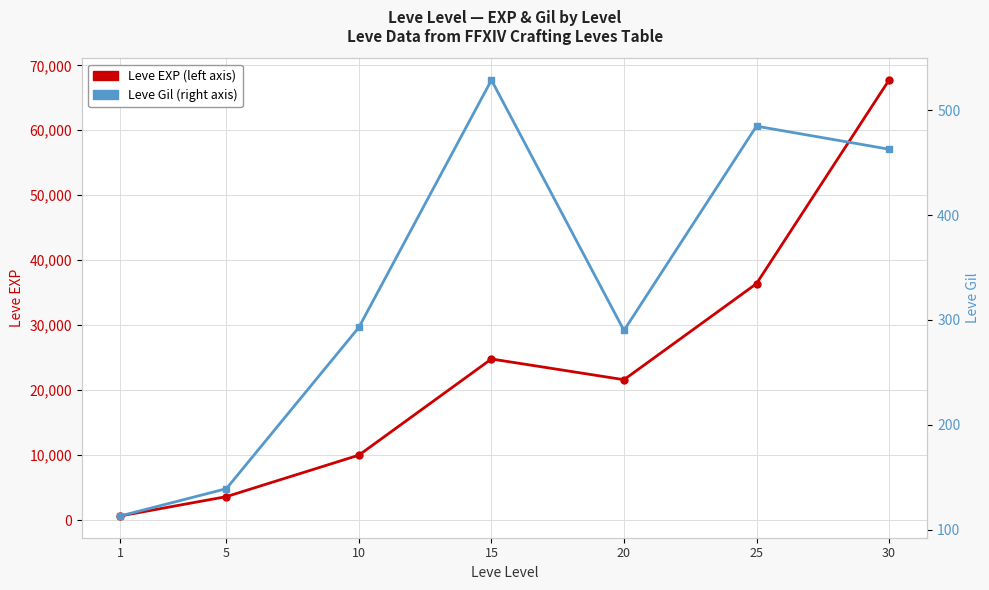

How many interior local valleys does the Leve Gil series have?

1